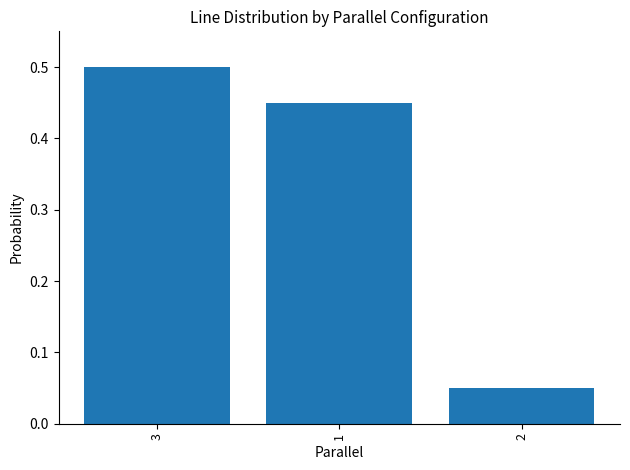

How many bars are there in total?

3